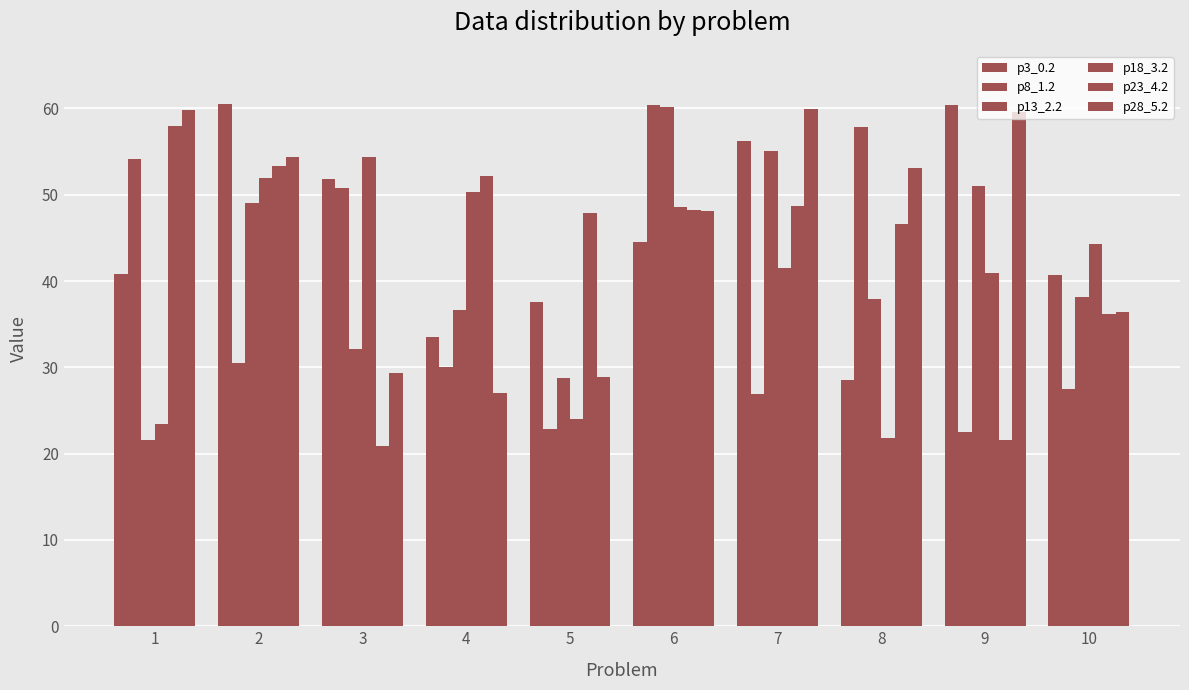

What is the minimum value for p13_2.2?

21.6